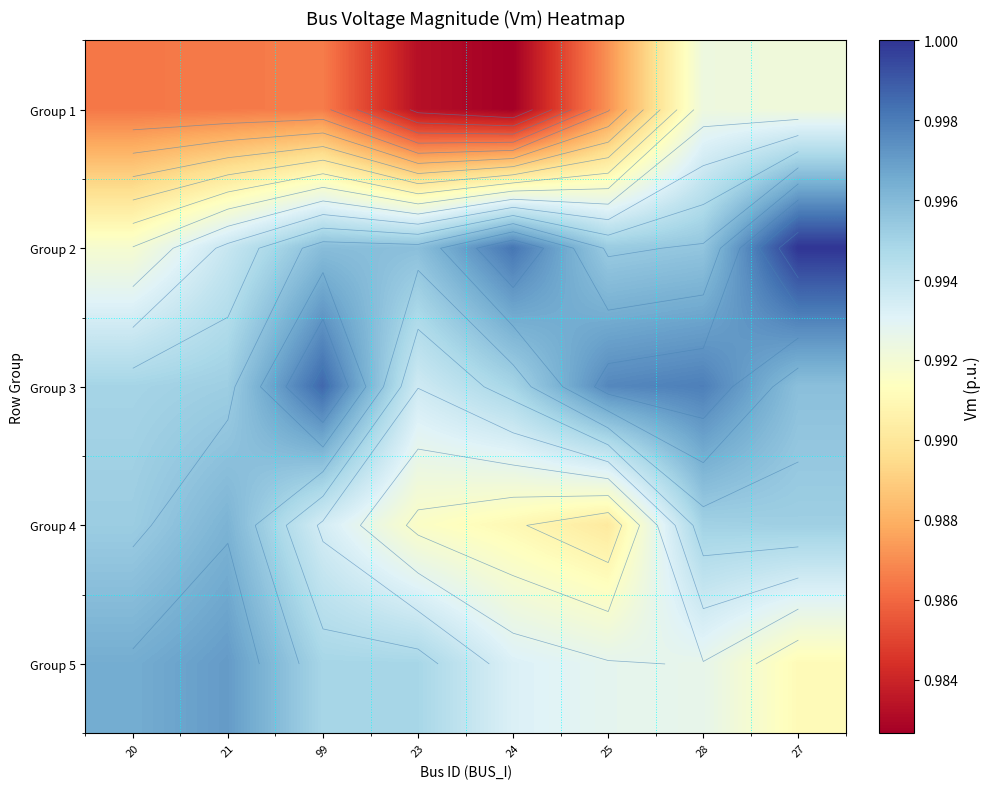

Is it true that Group 5 equals 0.3 at 27?

False